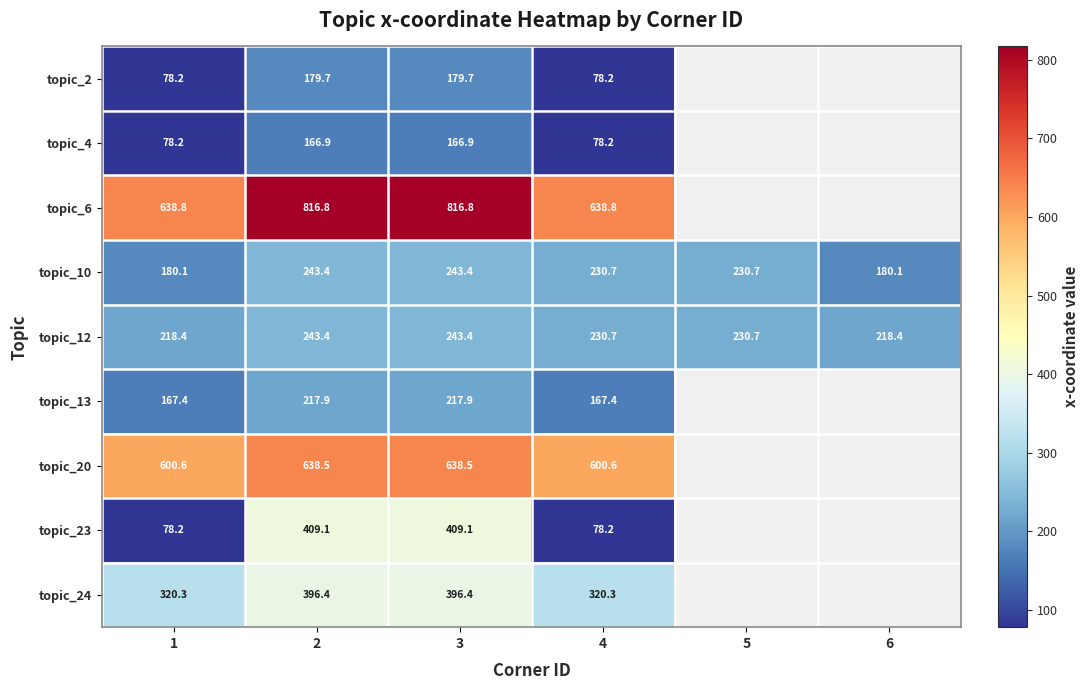

Is the value of topic_10 at 1 greater than the value of topic_20 at 2?

No